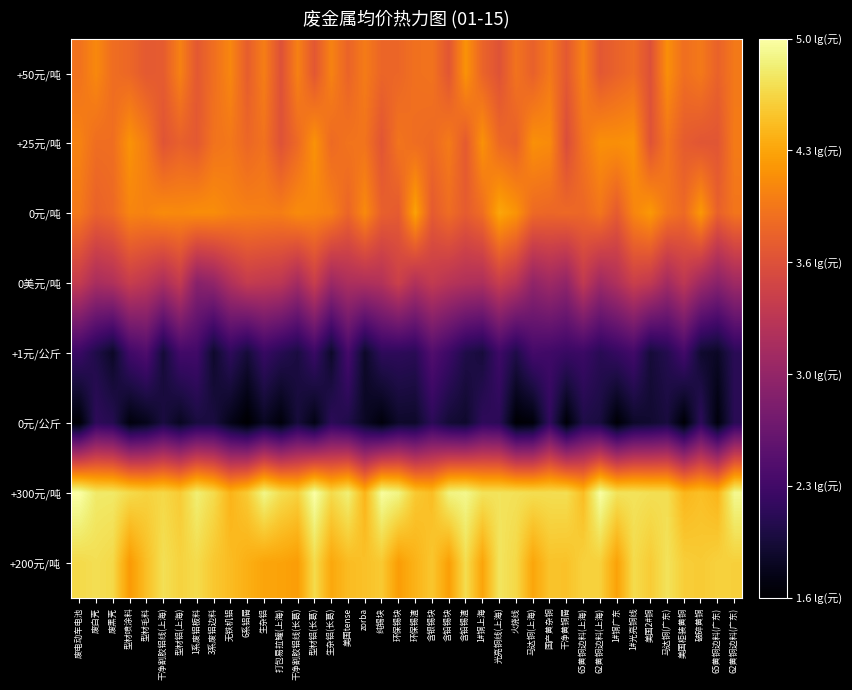

Rank the series at 1#铜上海 from highest to lowest value.

+300元/吨, +200元/吨, +25元/吨, 0元/吨, +50元/吨, 0美元/吨, 0元/公斤, +1元/公斤